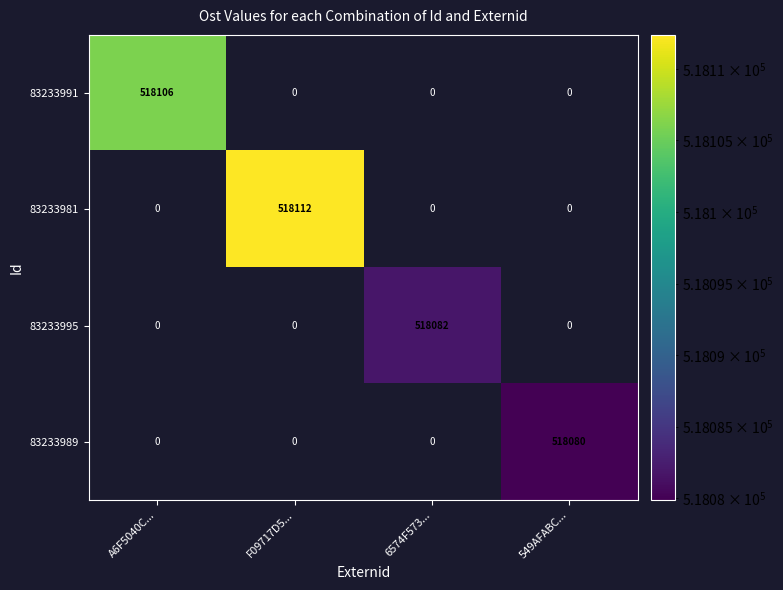

The value of 83233995 at 6574F573... is 518082. True or false?

True